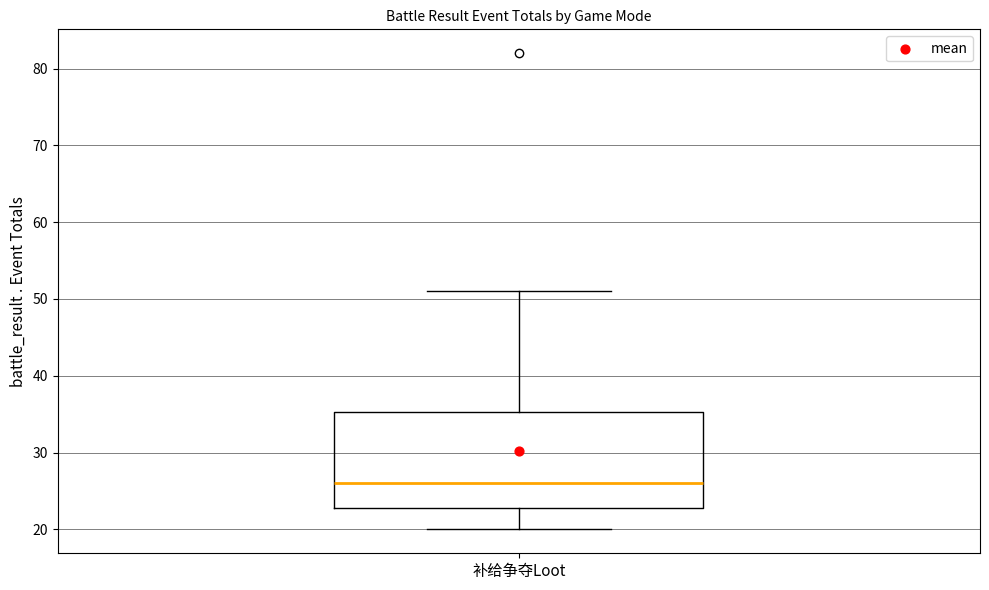

Read this box plot against the y-axis: the position of the median line, the range covered by the box, and the ends of both whiskers. The values are not printed on the chart, so give them approximately, as read against the axis.

median 26, box 23 to 35, whiskers 20 to 51